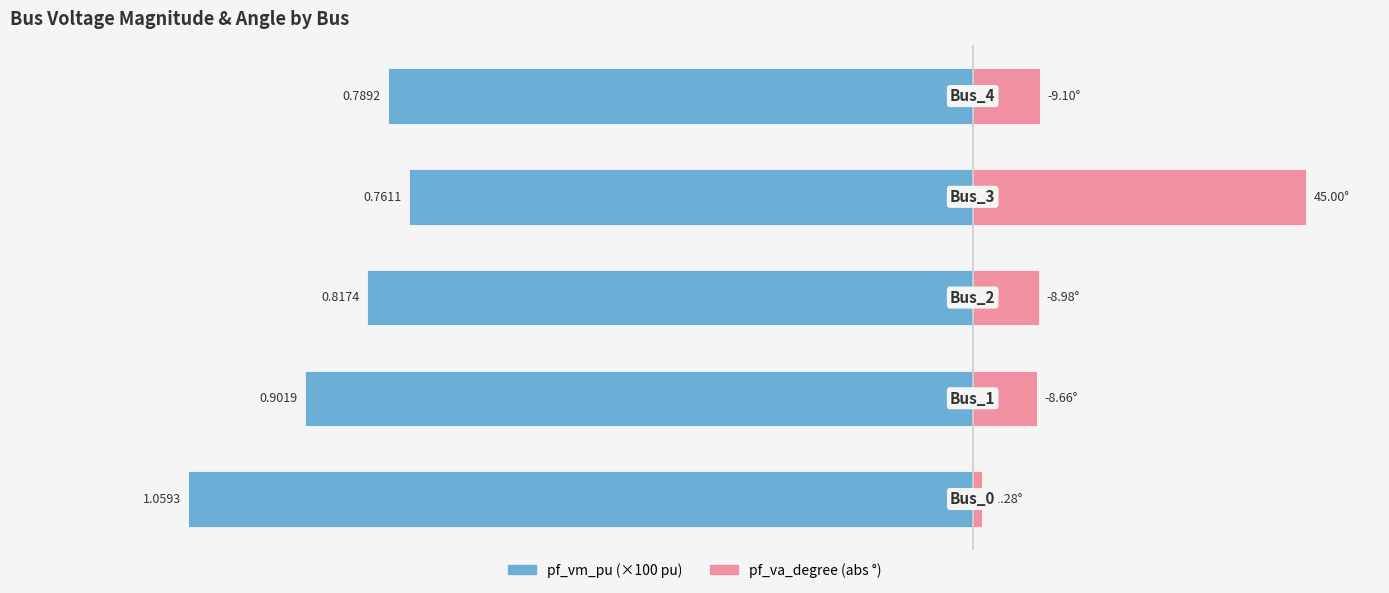

At how many categories does at least one series exceed -11?

5